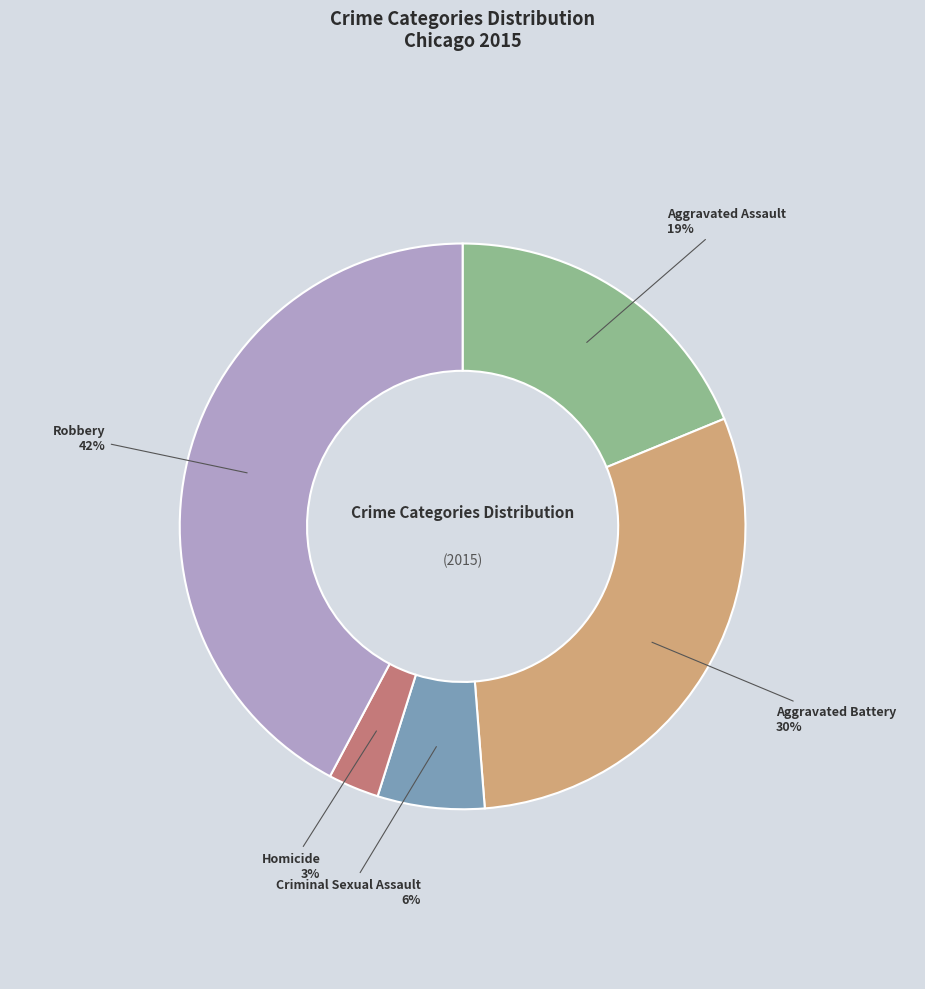

To the nearest percent, what percentage of the pie is Criminal Sexual Assault?

6%